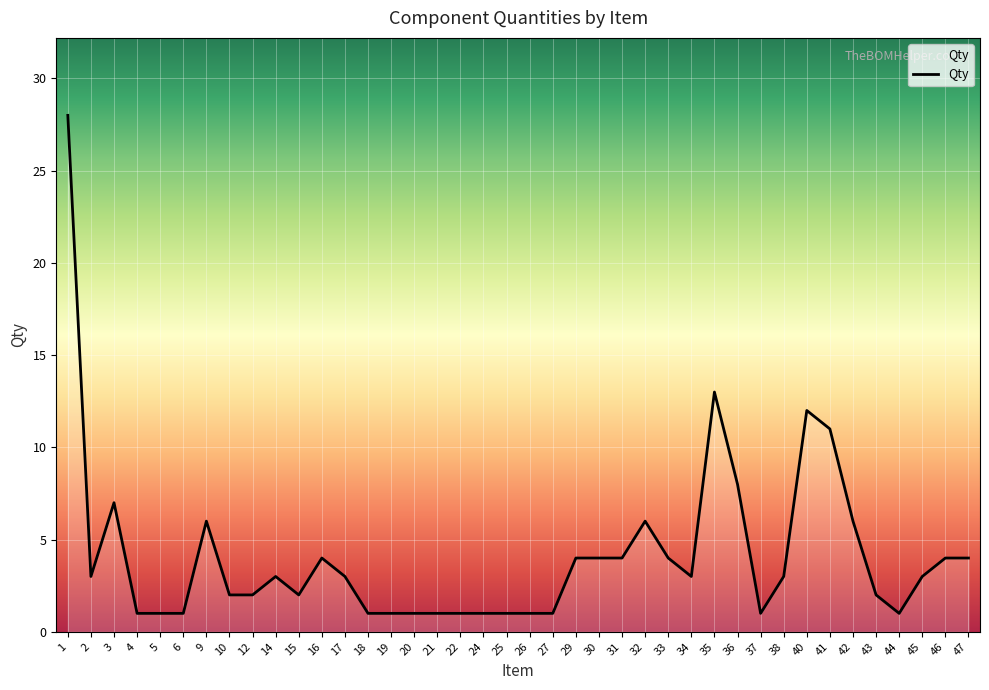

The value at 10 is 3. True or false?

False